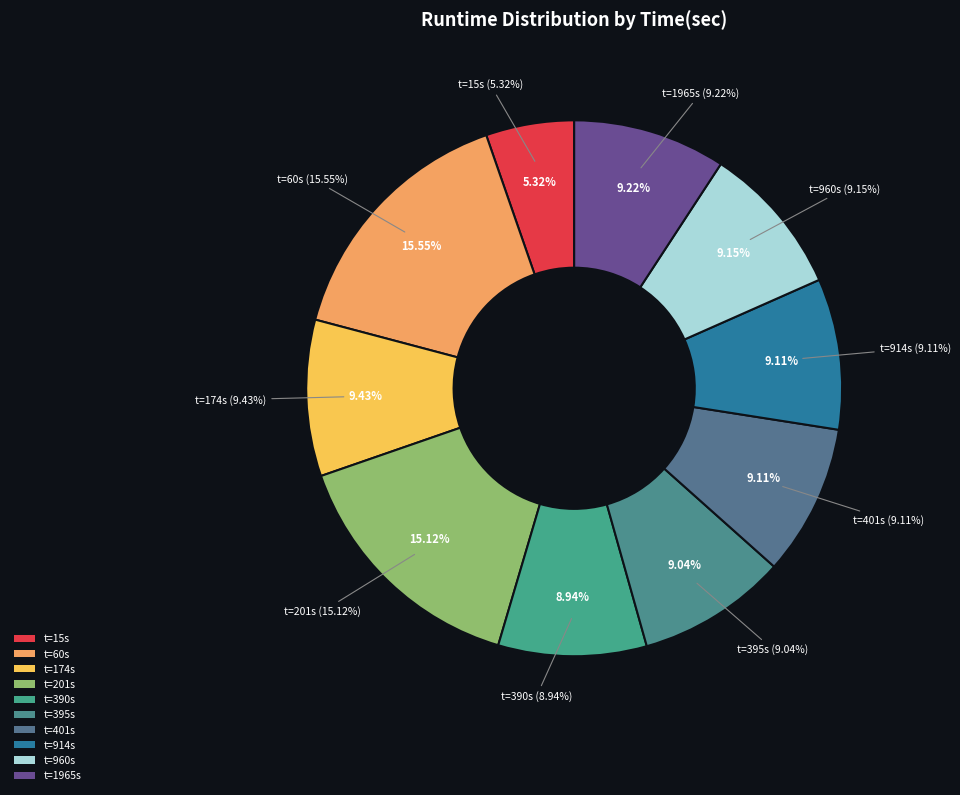

Is it true that 201 is 9% of the pie?

False